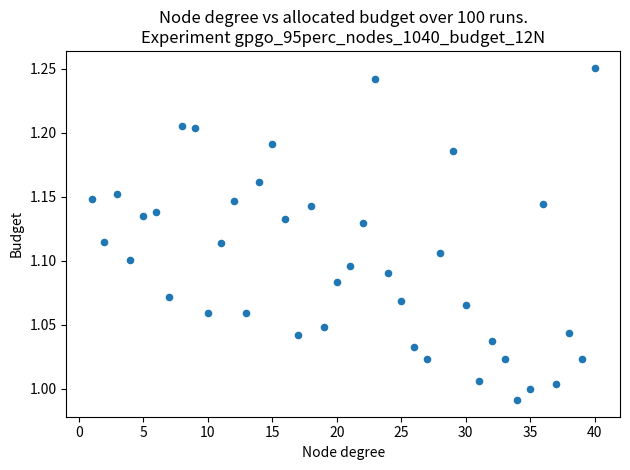

What is the range of Y values (max minus min)?

0.3